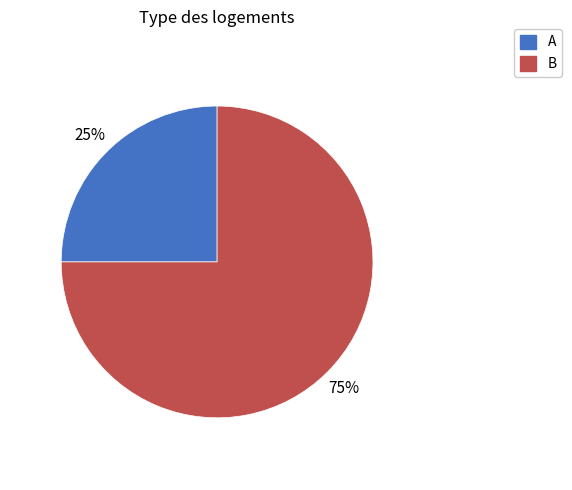

To the nearest percent, what is the difference between the A and B slice percentages?

50%